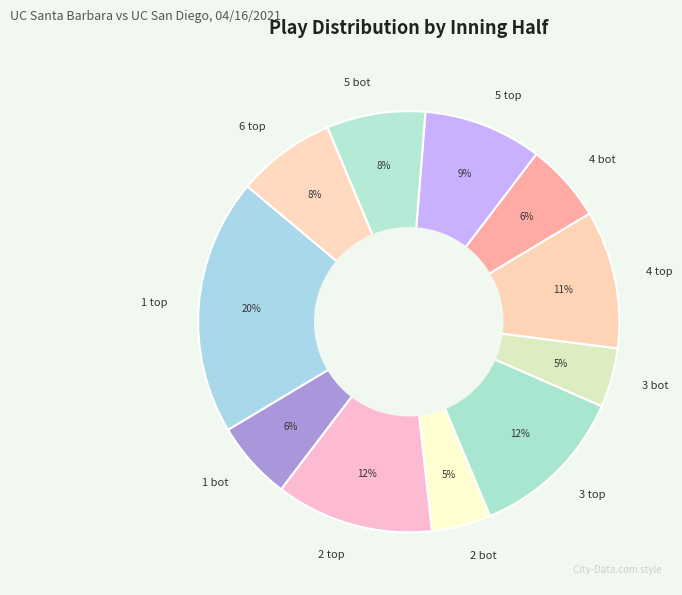

The 5 bot slice represents 1% of the pie. True or false?

False